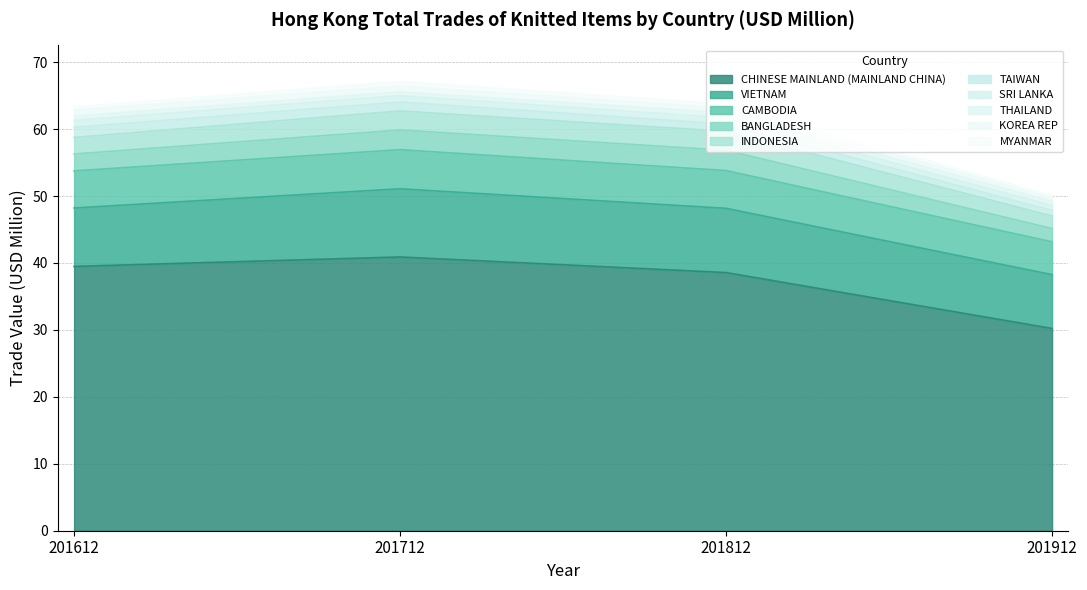

What is the minimum value for CHINESE MAINLAND (MAINLAND CHINA)?

30.2